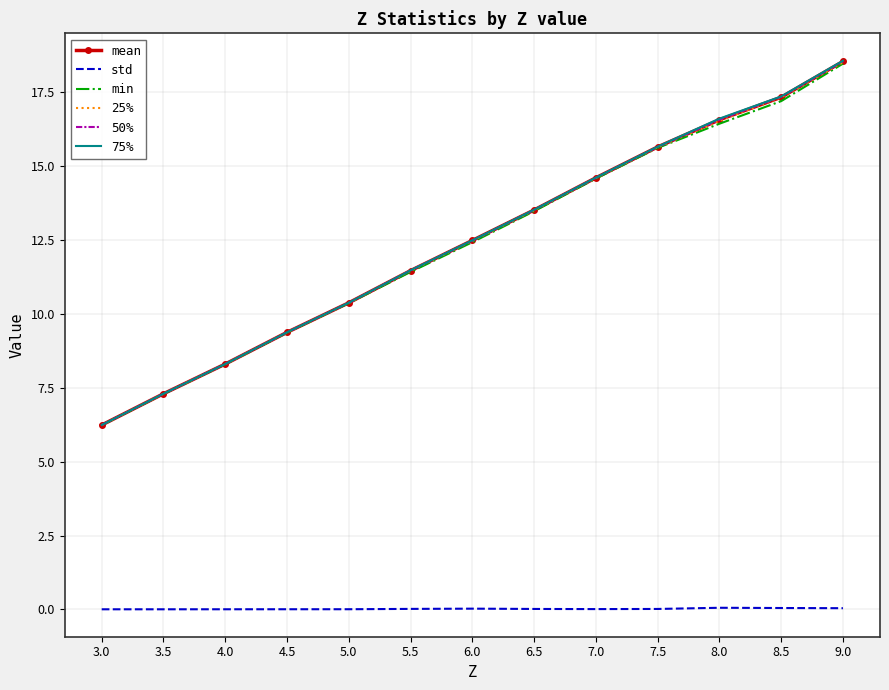

True or false: min and std intersect in this chart.

False